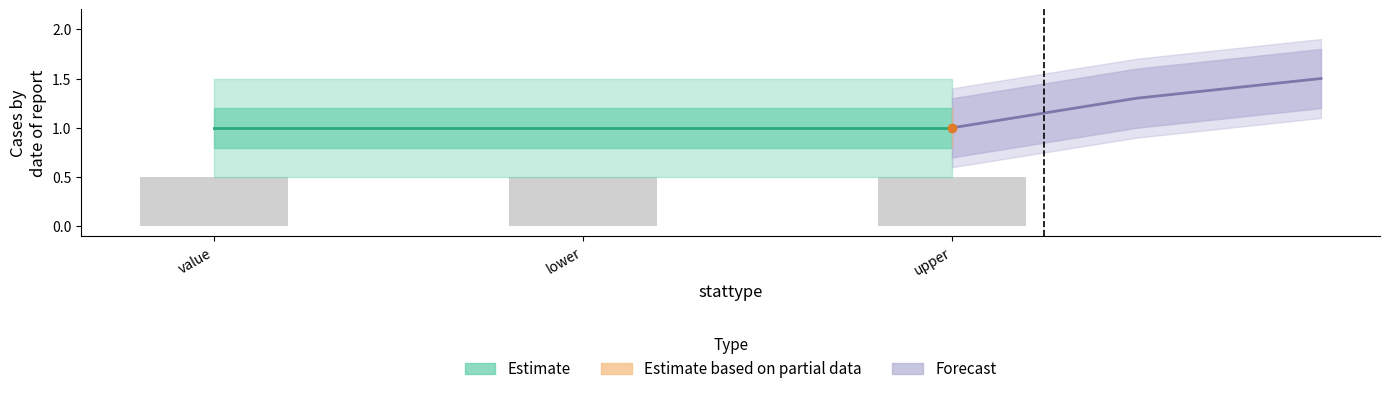

How many series are shown in this chart?

3